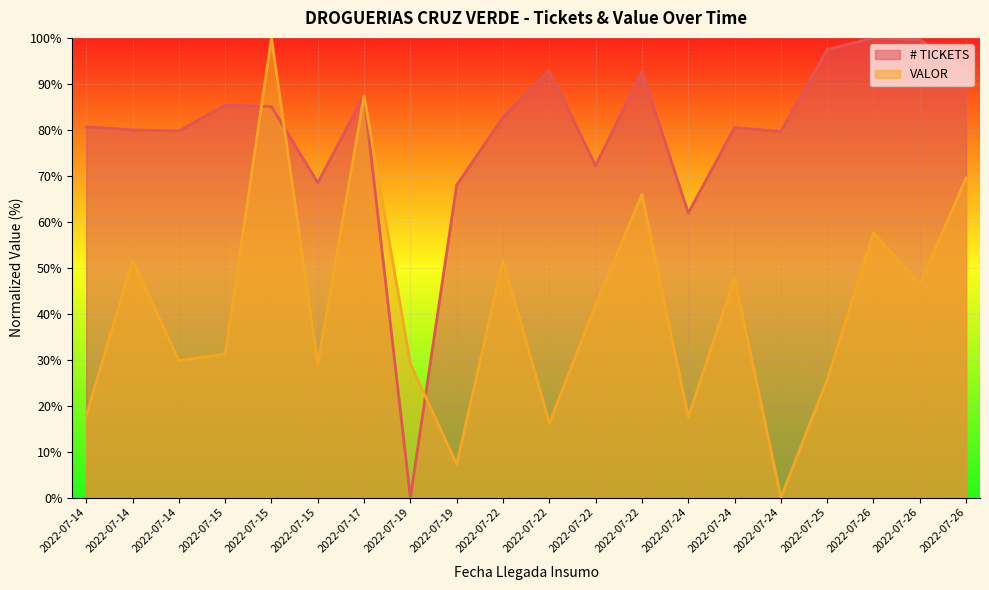

Reading left to right, list all the values displayed in this chart.

# TICKETS: 80.7	80.0	79.8	85.4	85.1	68.5	87.5	0.0	68.0	82.7	92.9	72.2	92.7	61.9	80.5	79.6	97.4	100.0	99.6	92.8
VALOR: 17.8	51.6	29.8	31.2	100.0	29.0	87.4	29.1	7.2	51.6	16.2	41.9	65.9	17.5	47.8	0.0	25.6	57.6	46.4	69.5